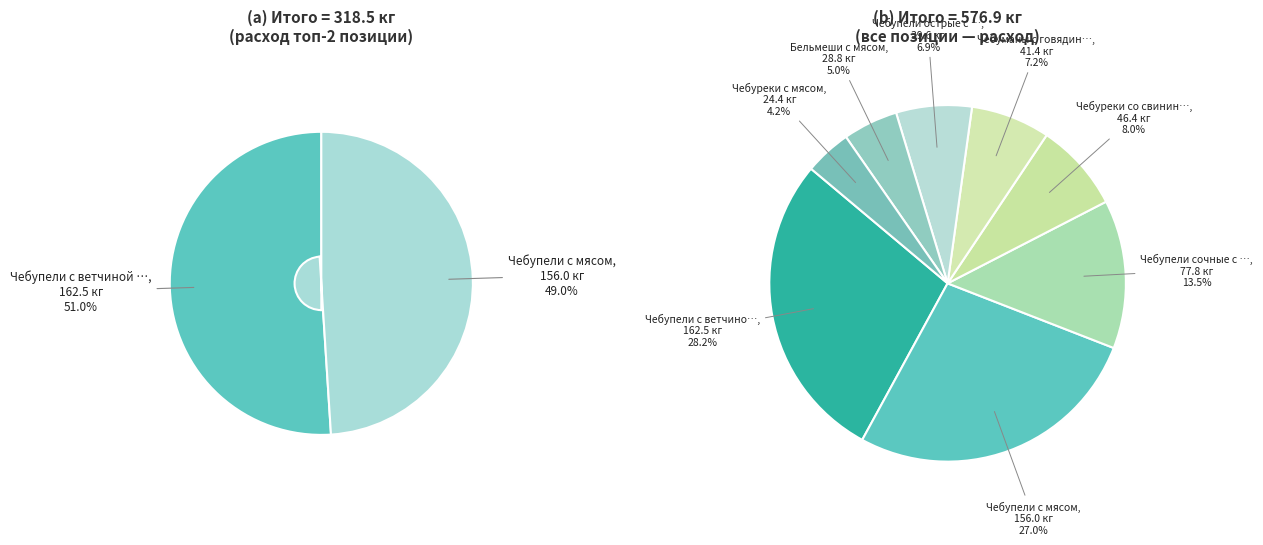

Combined, what portion of the pie is Чебуманы с говядиной and Чебупели сочные с мясом?

20.7%